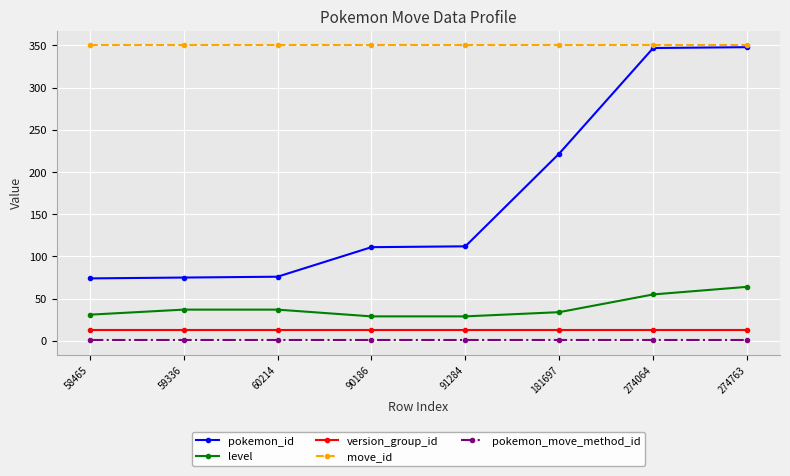

What is the highest value of the level series?

64